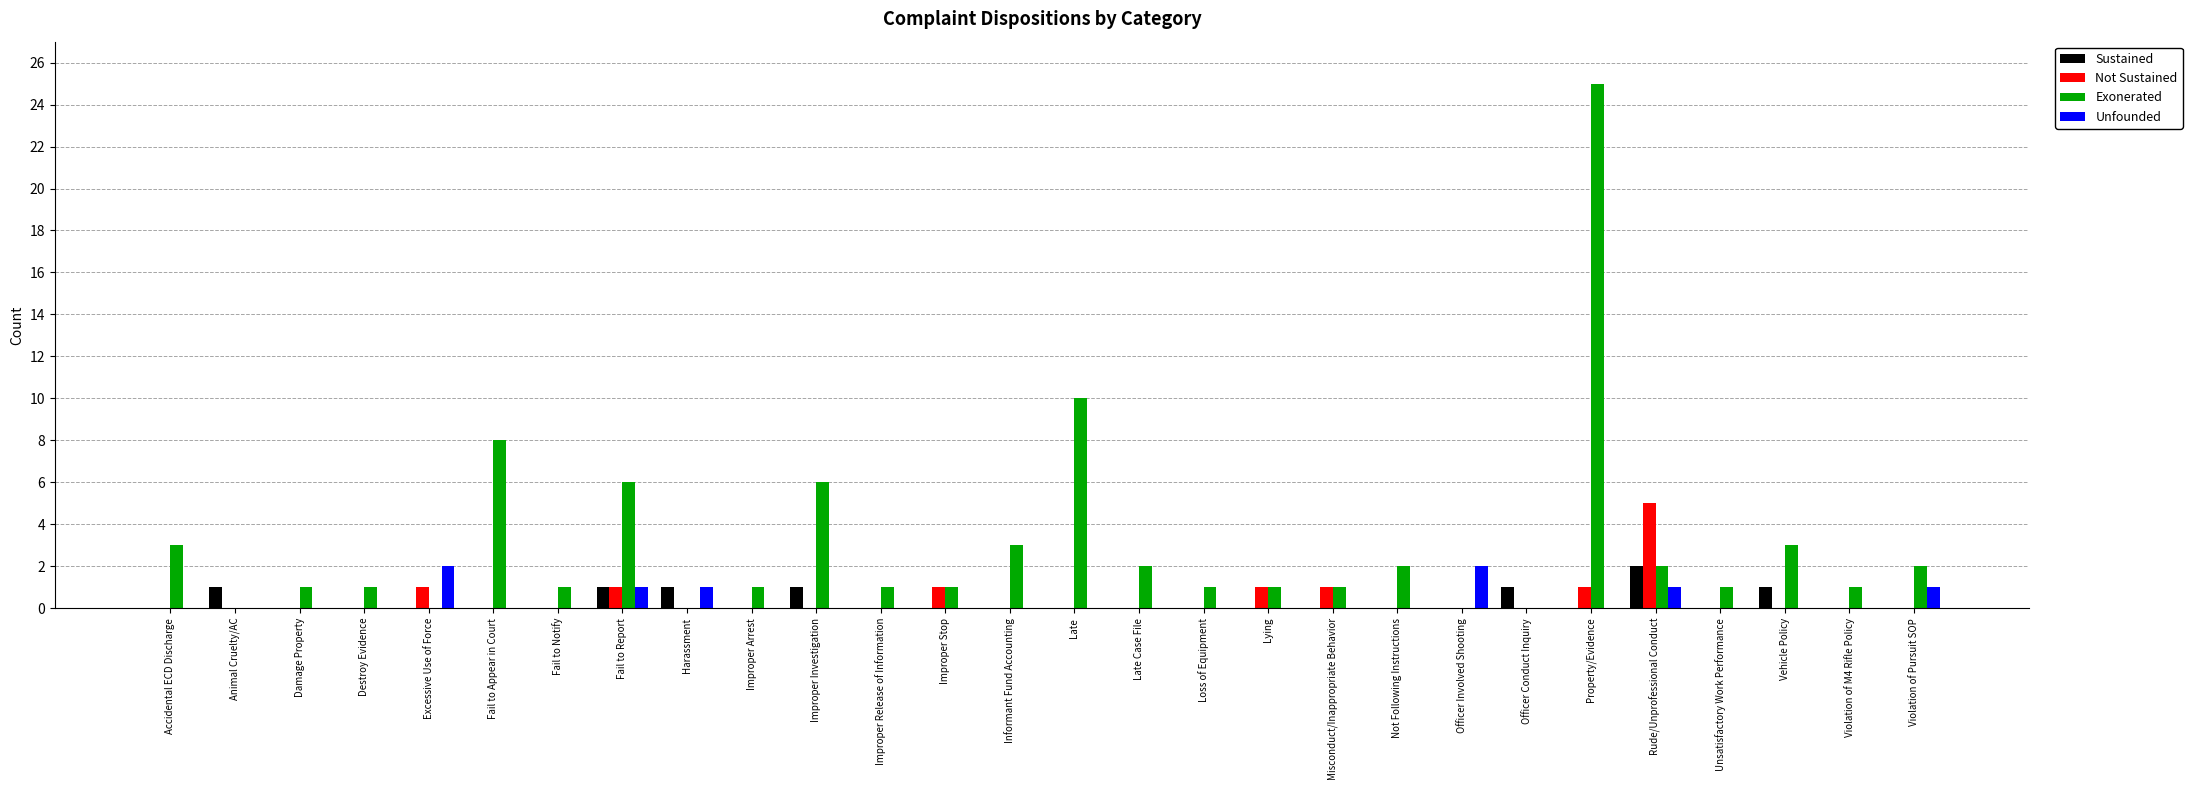

What is the maximum value shown in the chart?

25